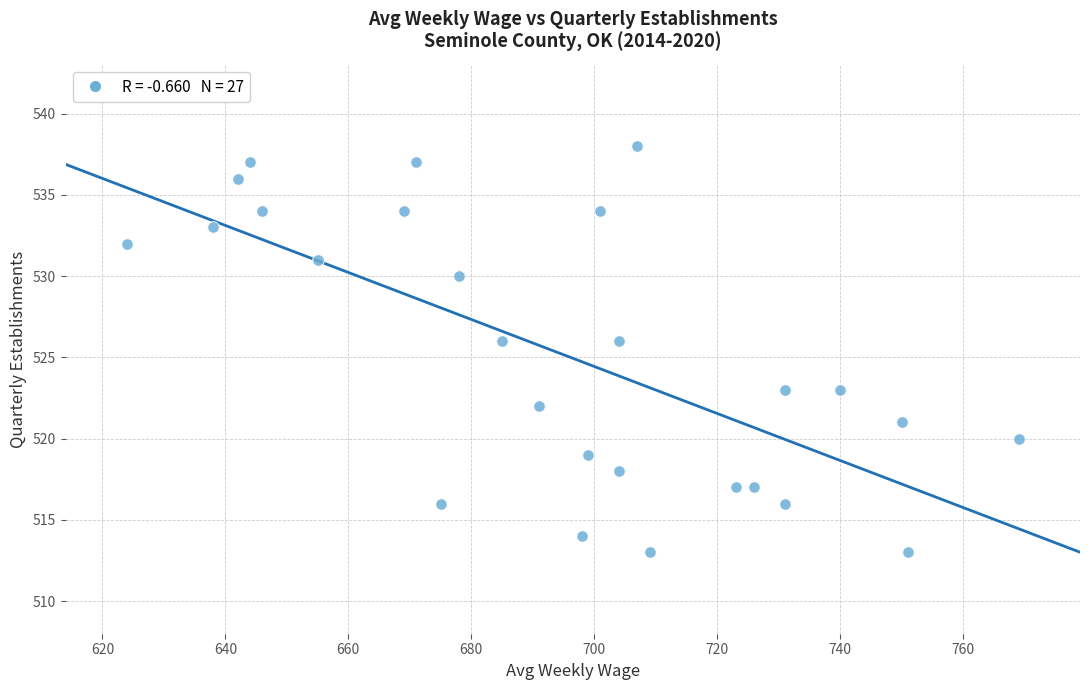

What is the range of Y values (max minus min)?

25